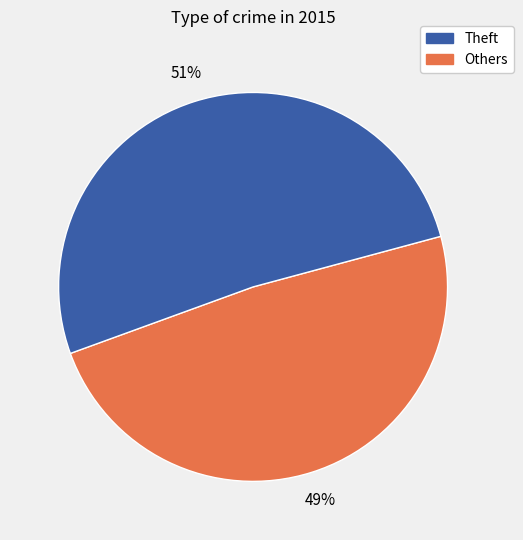

Is there any slice that represents more than half of the pie?

Yes